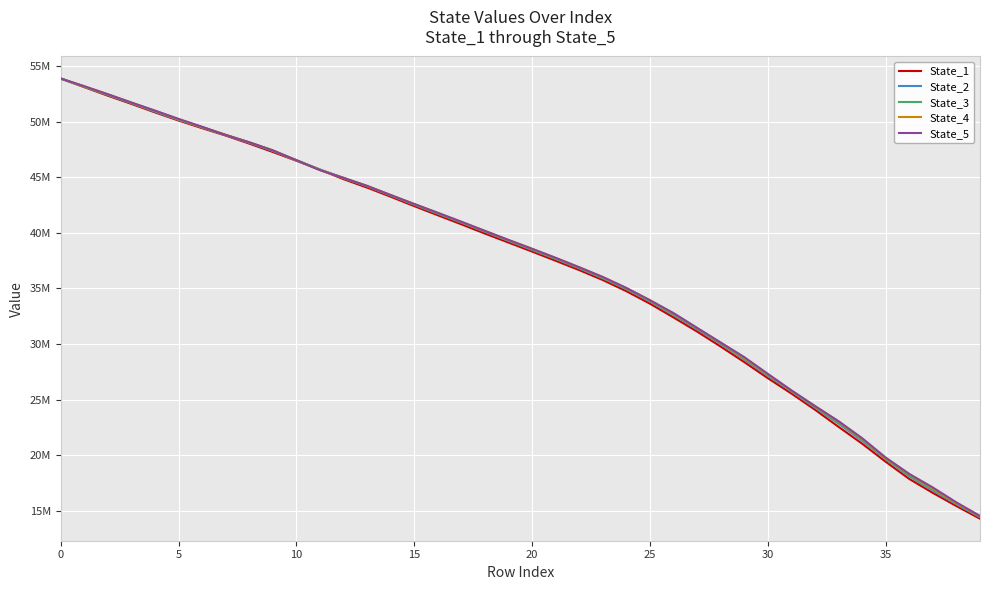

What is the difference between the maximum and second lowest values in the State_3 series?

38257627.0